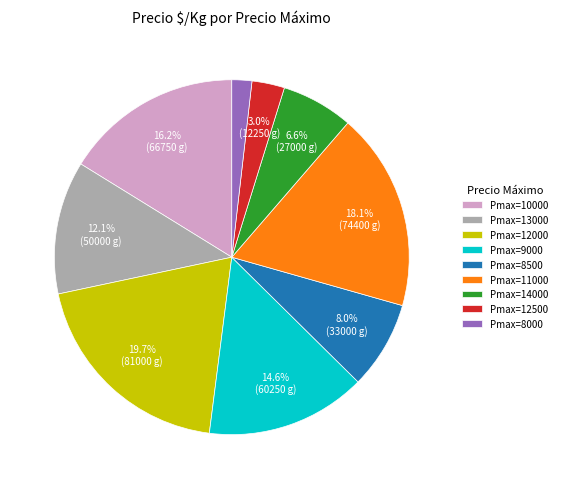

Is there any slice that represents more than half of the pie?

No